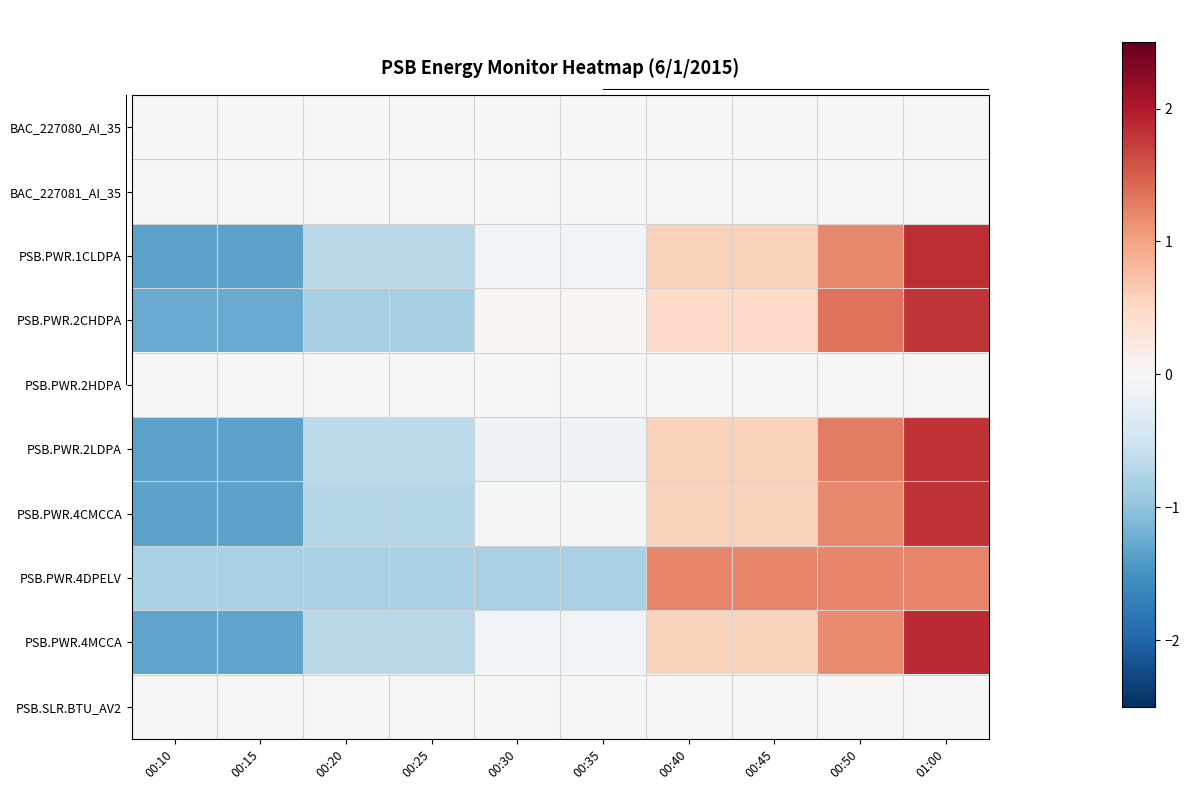

Count the number of data series in this chart.

10